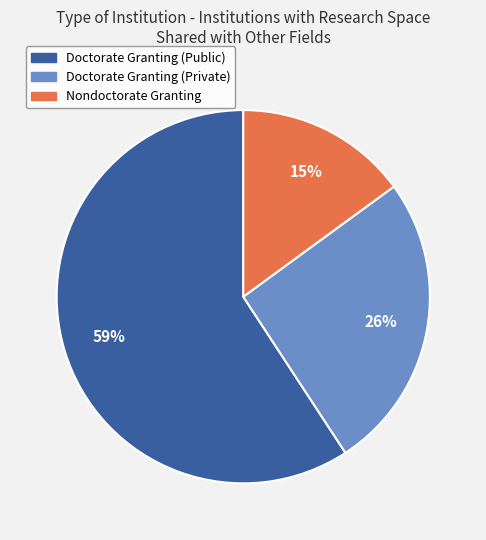

What percentage is the Nondoctorate Granting slice, to the nearest percent?

15%